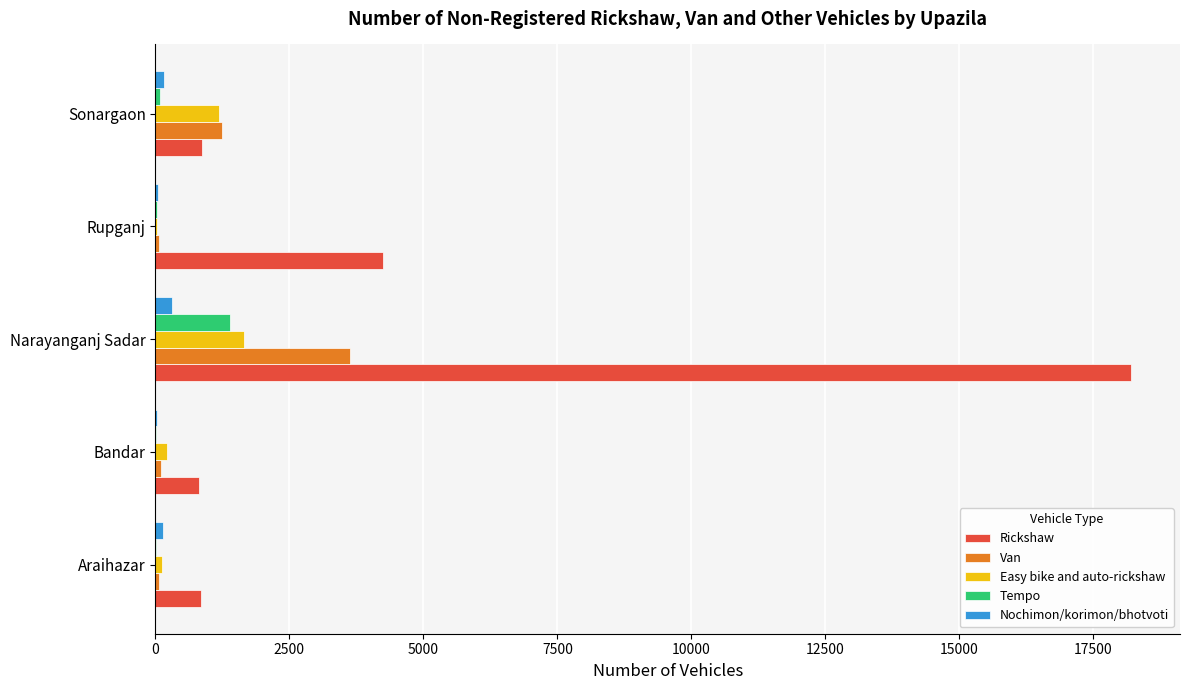

Count the number of categories in the chart.

5